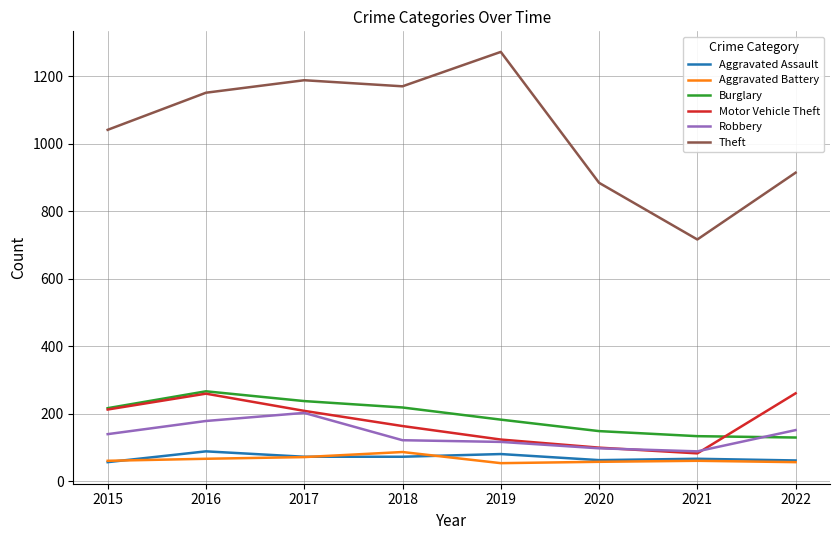

Which series has the widest spread of values?

Theft